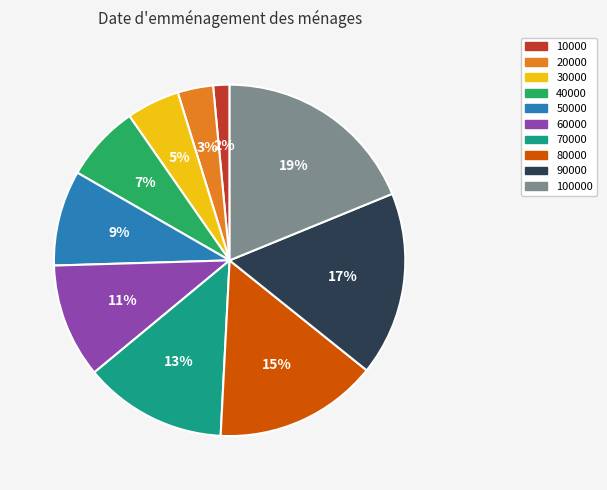

Does 10000 account for over 50% of the chart?

No